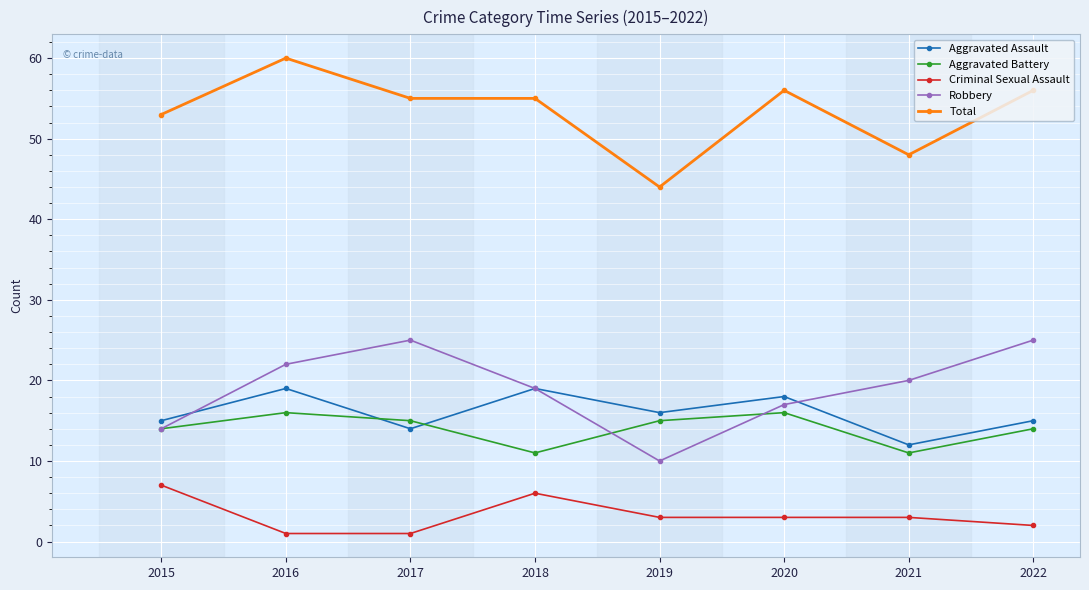

True or false: Aggravated Assault has more than 0 points higher than both neighbors.

True